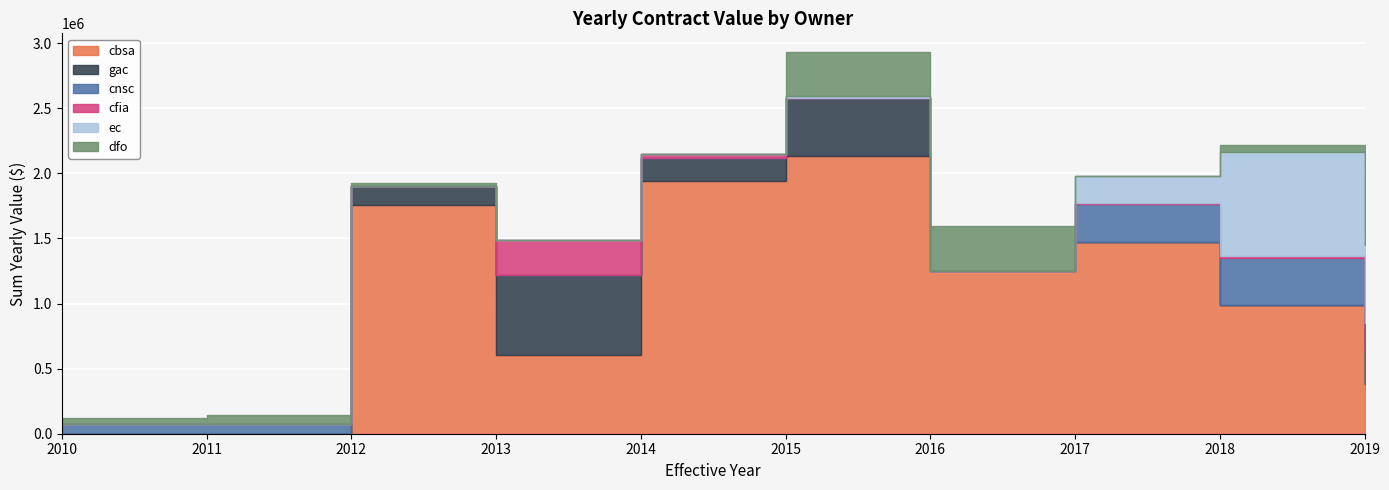

What is the difference between the second highest and minimum values in the dfo series?

338260.0